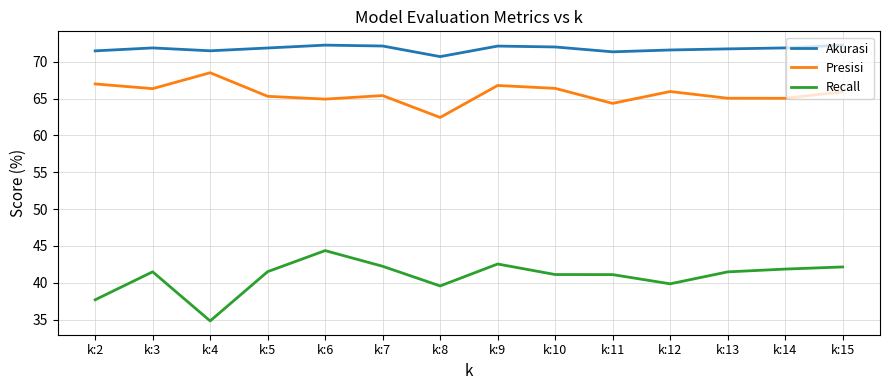

Read the Recall value at k:4.

34.8